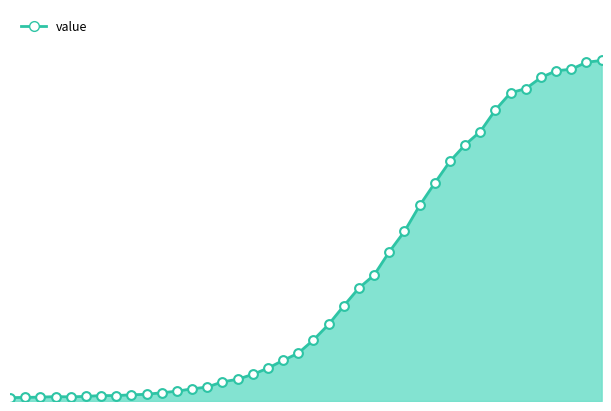

Is this an area chart (filled region under the line)?

Yes